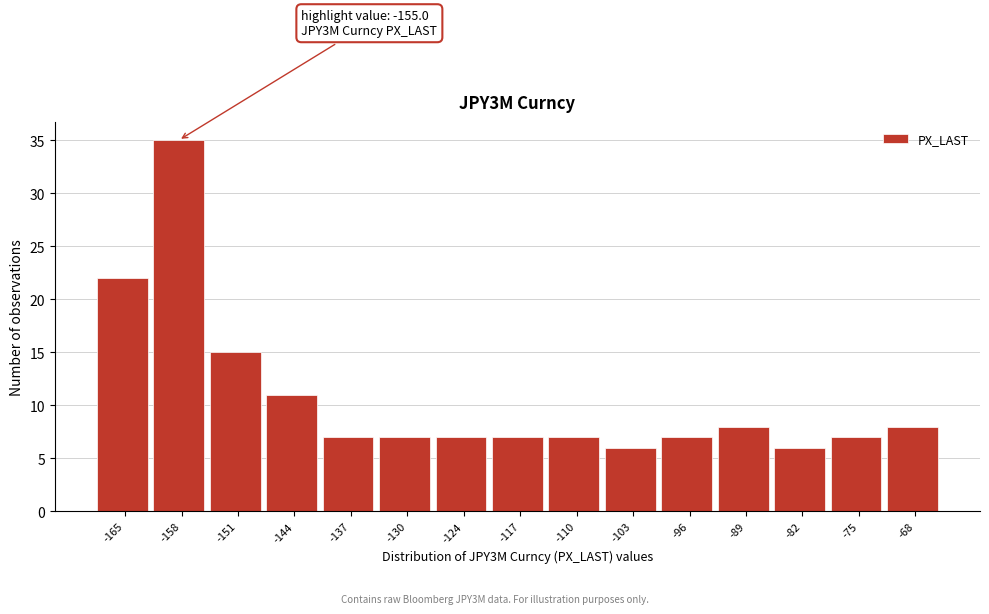

Reading left to right, transcribe all the data shown in this chart.

22	35	15	11	7	7	7	7	7	6	7	8	6	7	8